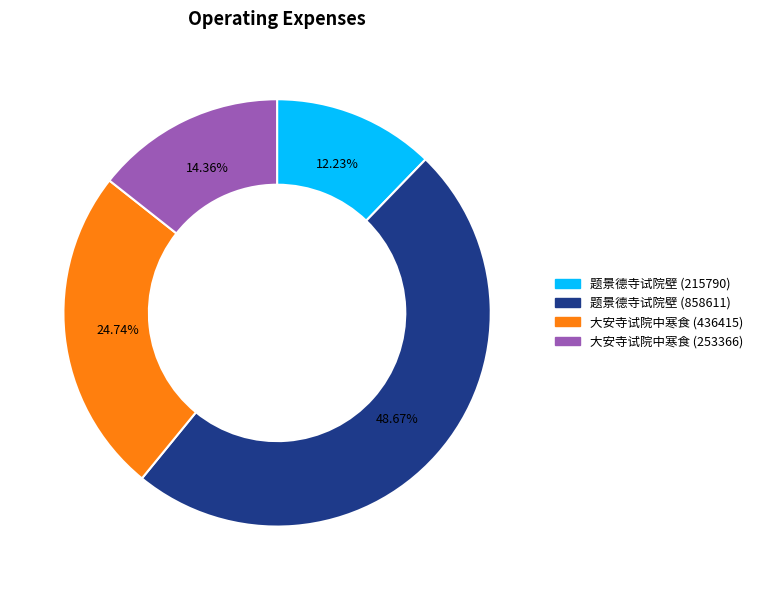

Approximately how many times larger is the value at 大安寺试院中寒食 (253366) compared to 题景德寺试院壁 (858611)?

0.3